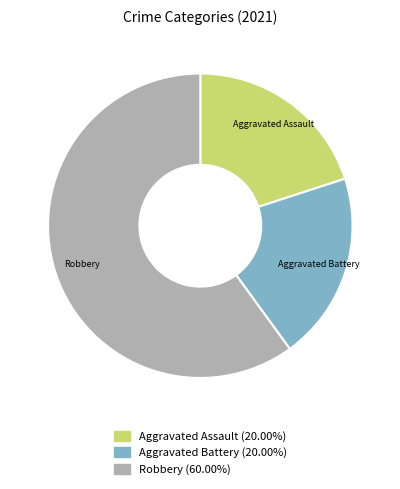

Is it true that Aggravated Assault is 20% of the pie?

True